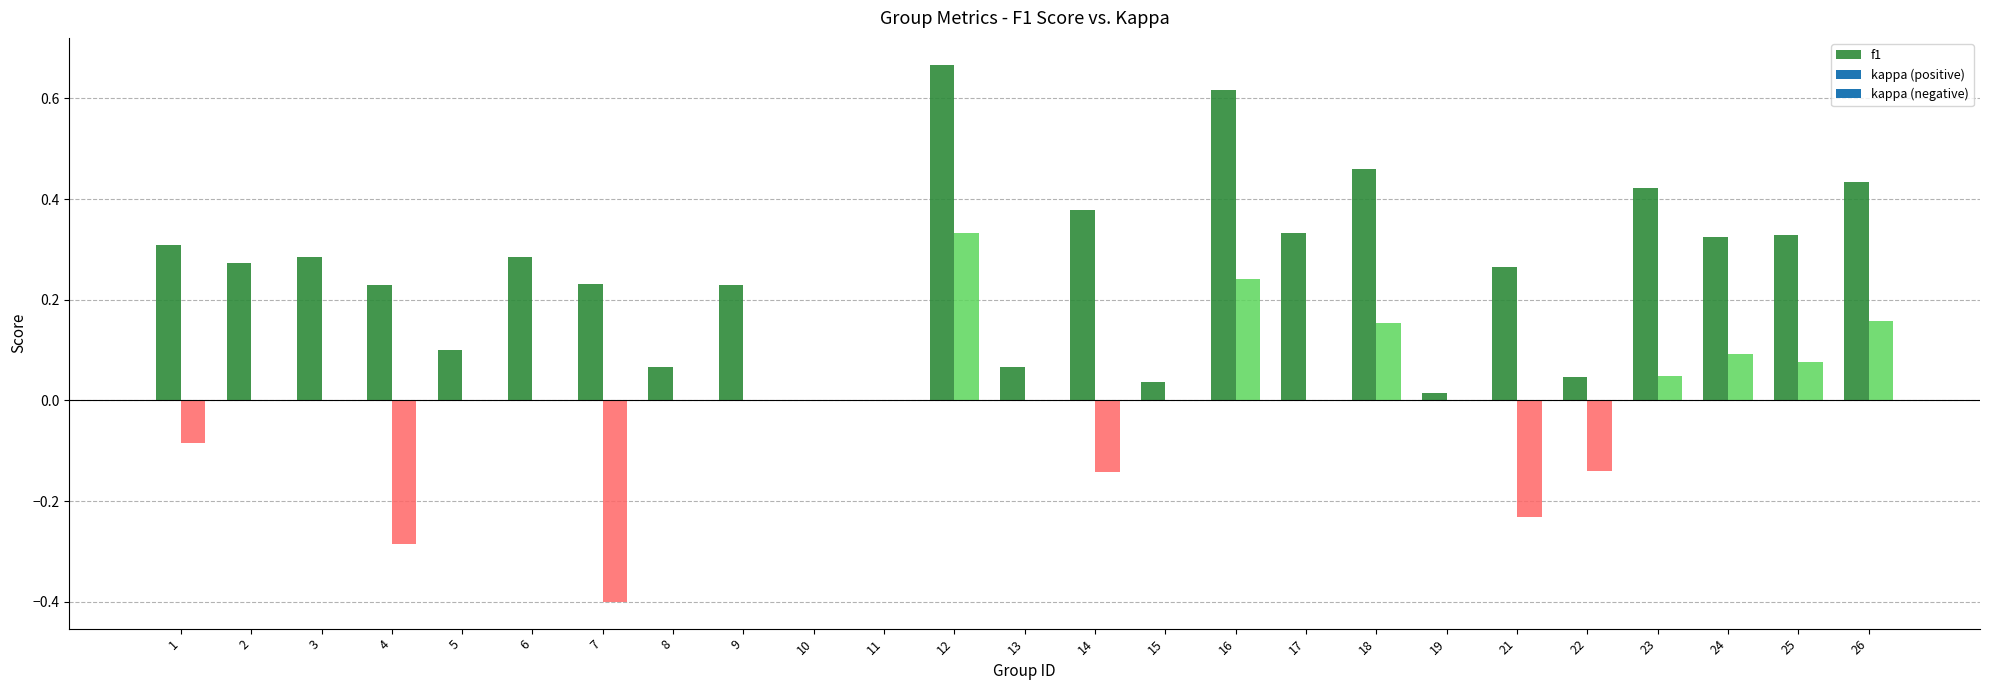

List the labels in order of value, smallest first.

10, 11, 19, 15, 22, 8, 13, 5, 9, 4, 7, 21, 2, 3, 6, 1, 24, 25, 17, 14, 23, 26, 18, 16, 12